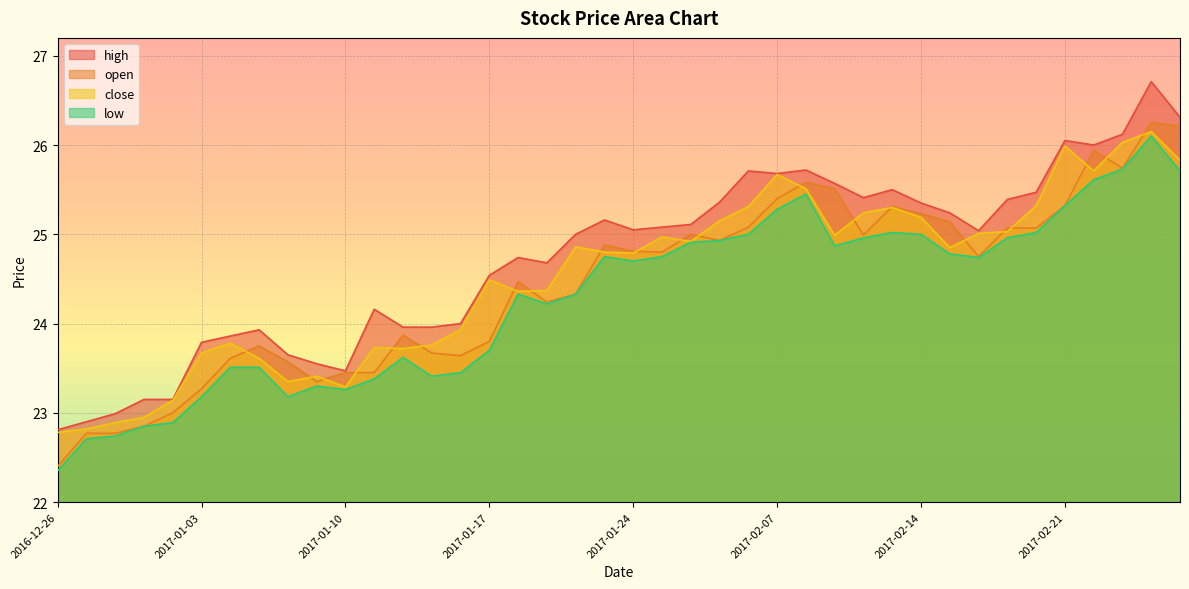

Where is the first local maximum for open?

2017-01-05